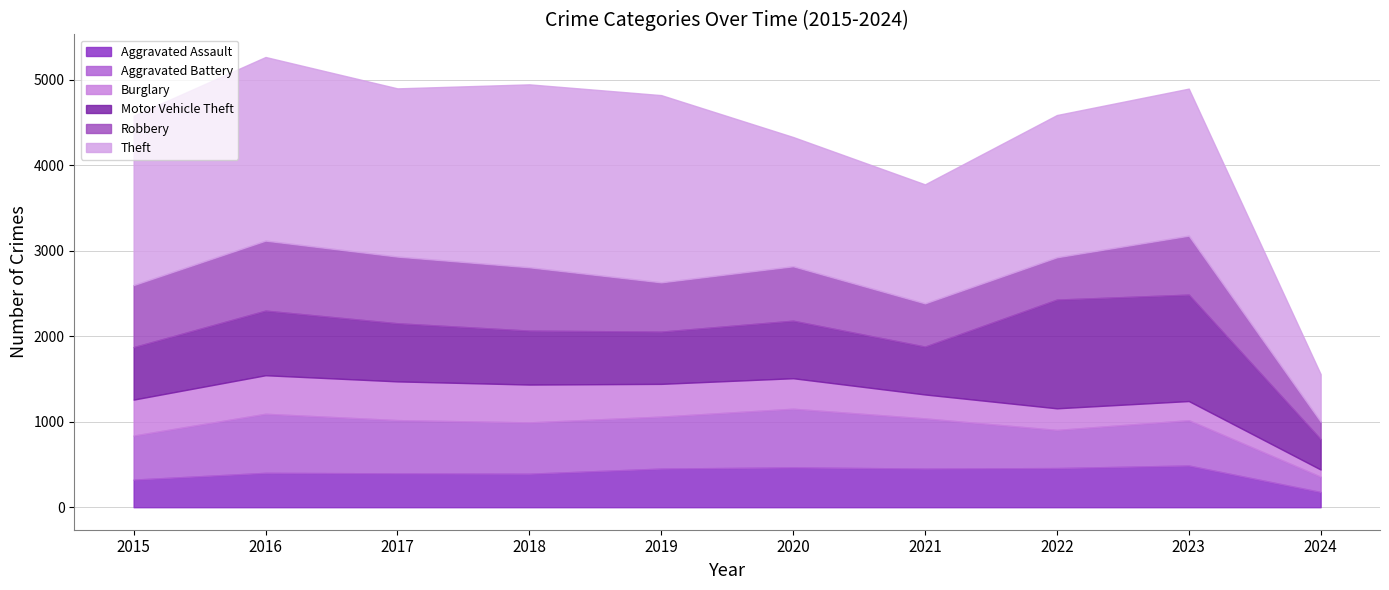

At which category does Robbery reach its first local peak?

2016